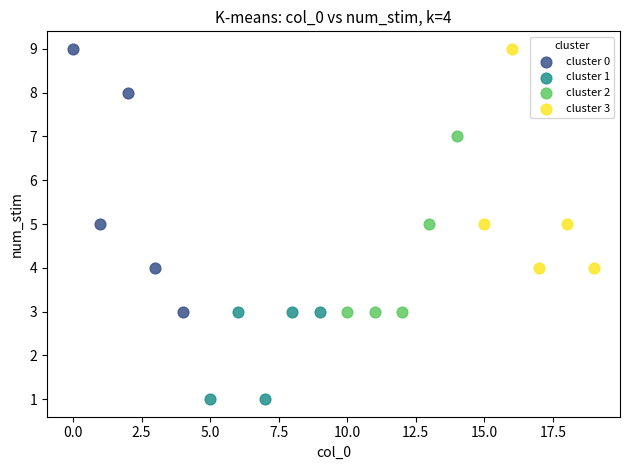

Which series reaches the minimum Y coordinate?

cluster 1